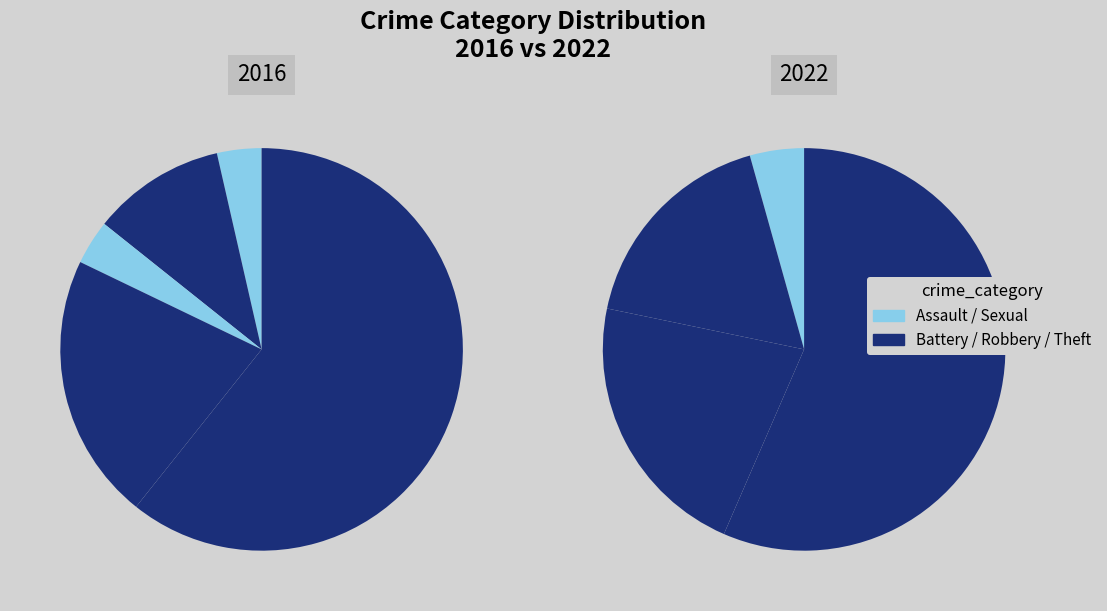

Does Criminal Sexual Assault account for over 50% of the chart?

No